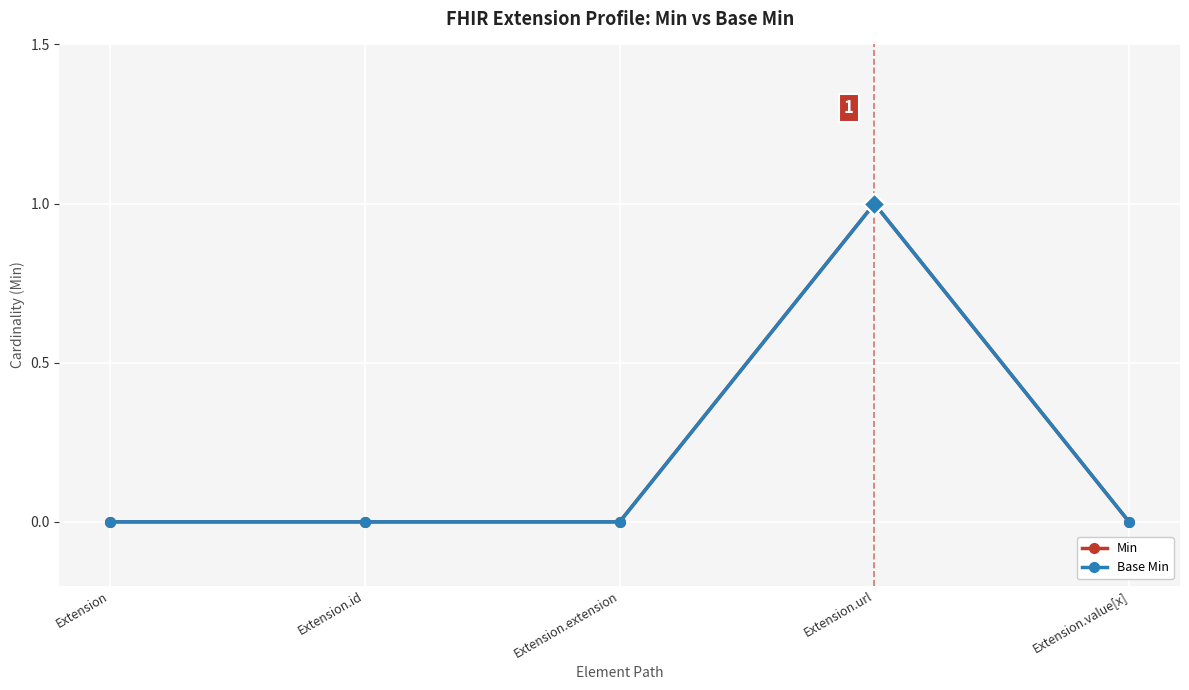

Is this an area chart (filled region under the line)?

No